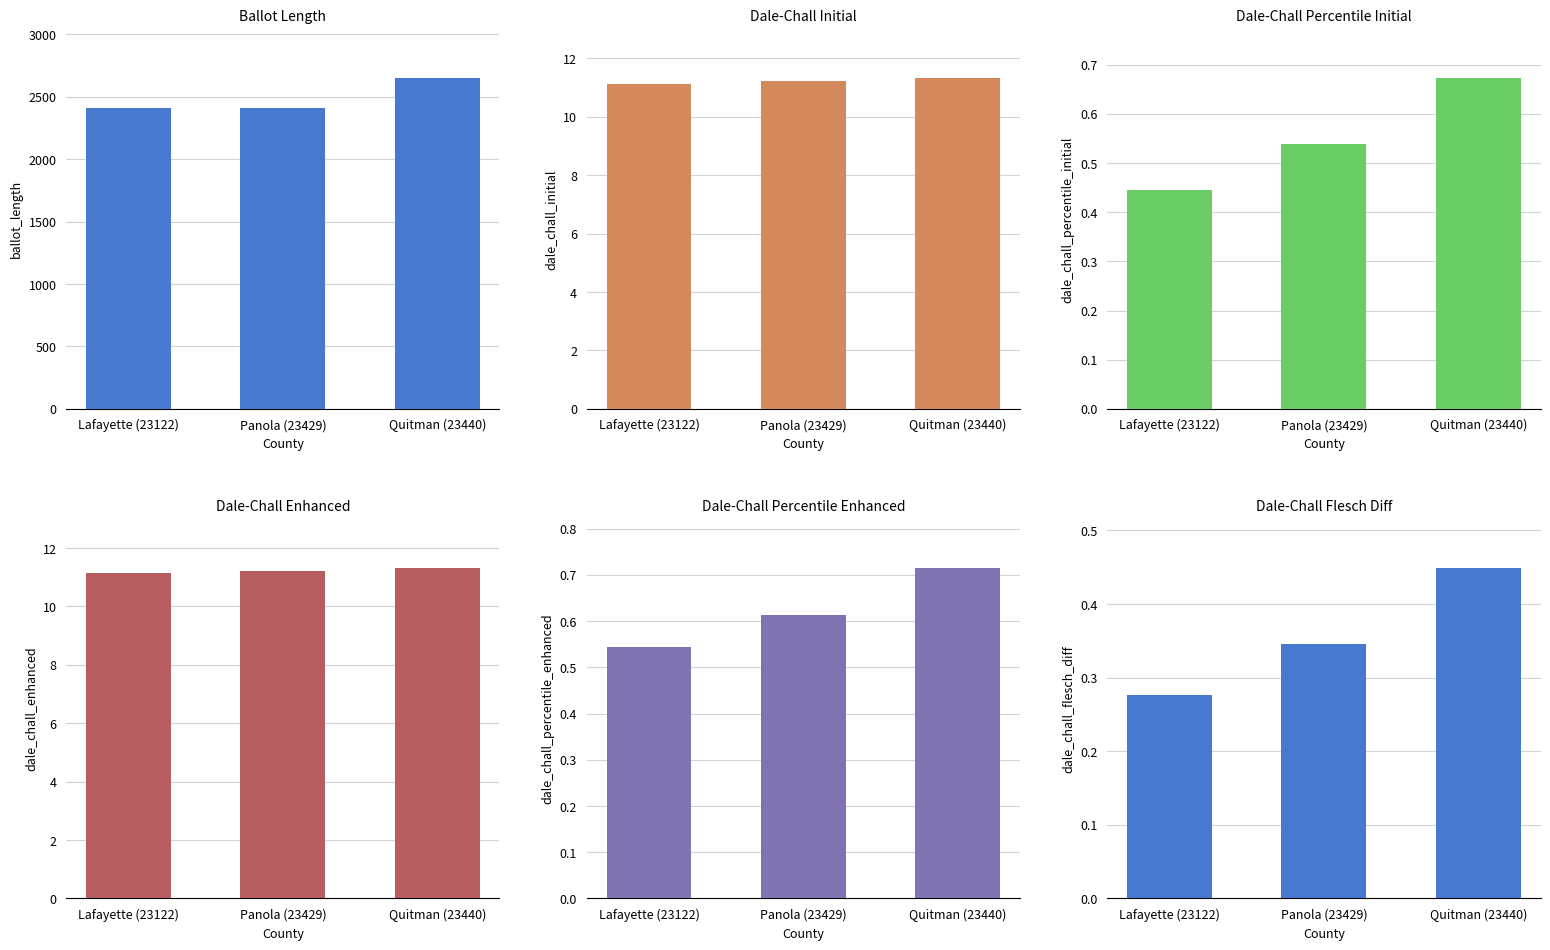

What is the value of the dale_chall_percentile_enhanced bar at the 3rd from the left?

0.7